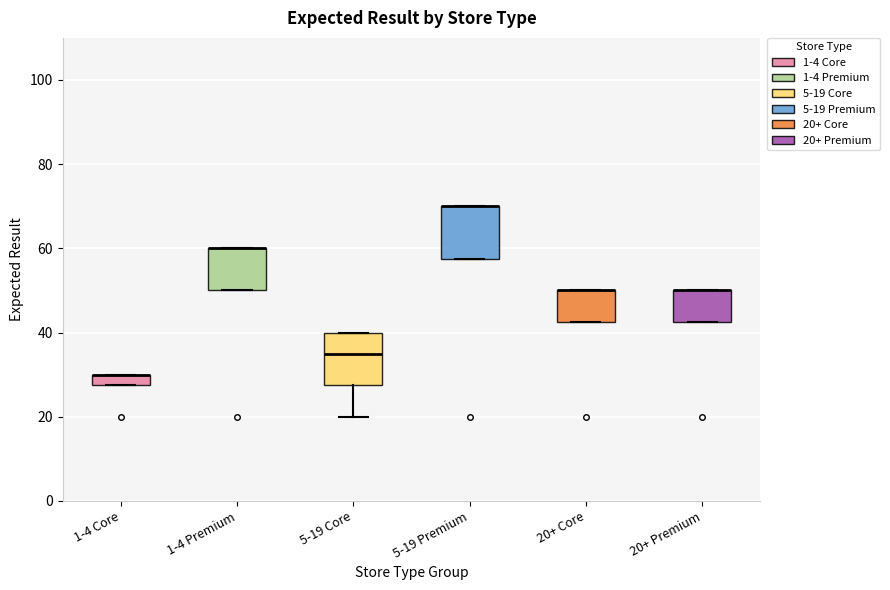

Where does the lower whisker of the box for 5-19 Core end on the y-axis? The values are not printed on the chart, so give them approximately, as read against the axis.

20